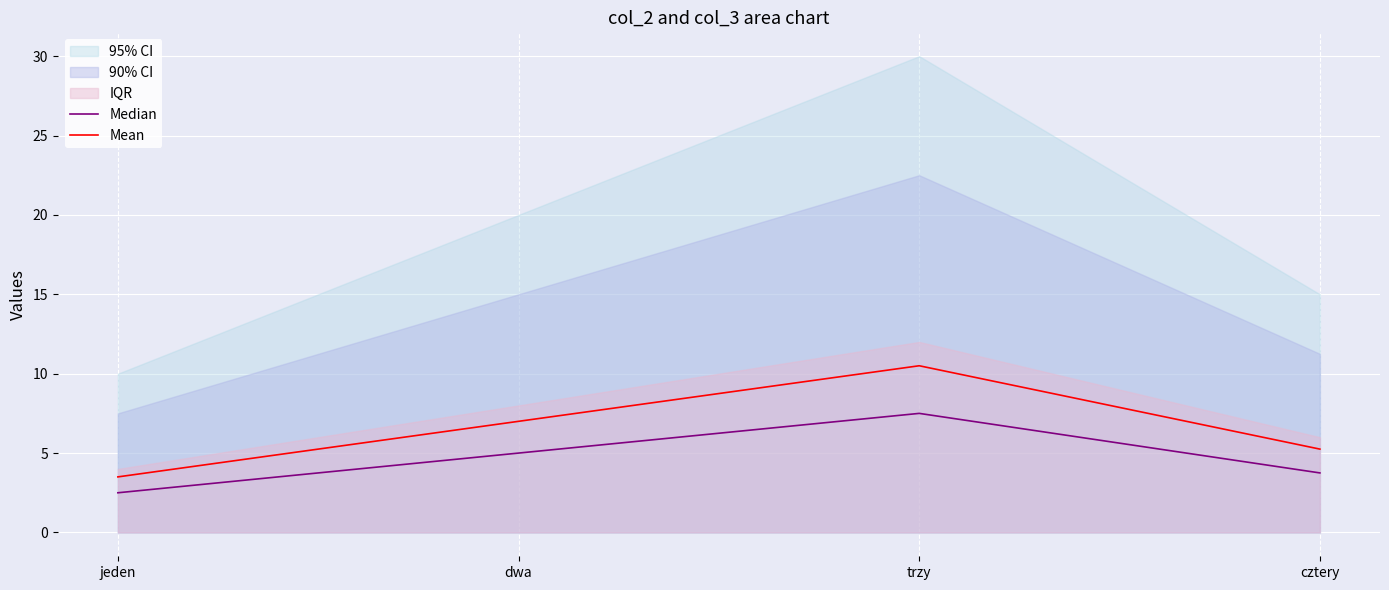

What is the highest value of the Median series?

7.5